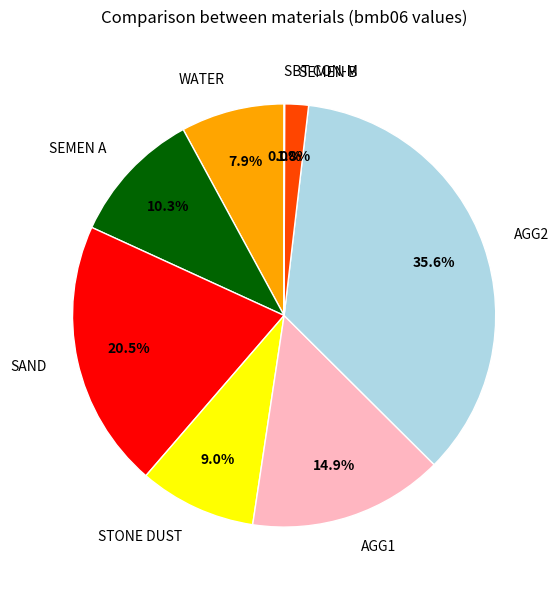

Does any single category account for the majority?

No